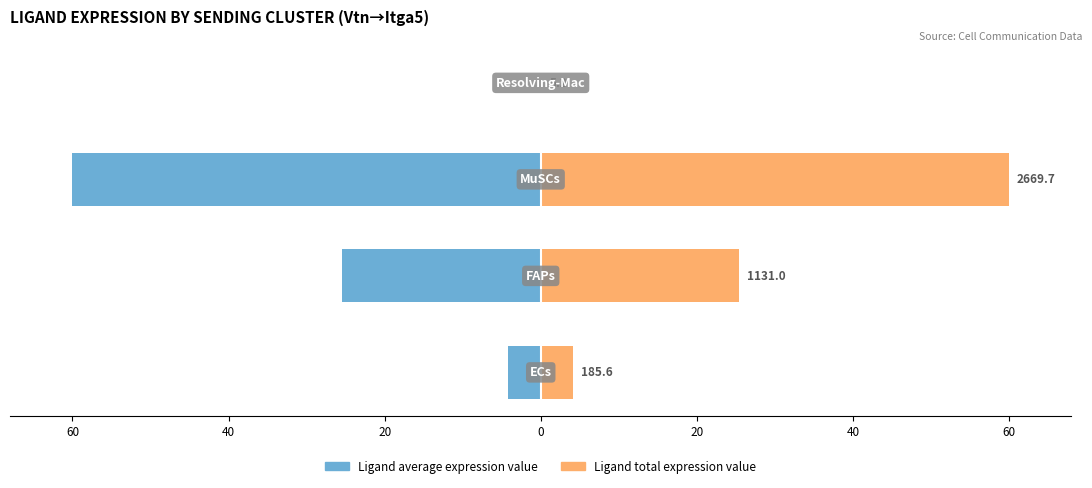

How many data points in Ligand total expression value are above 25?

2